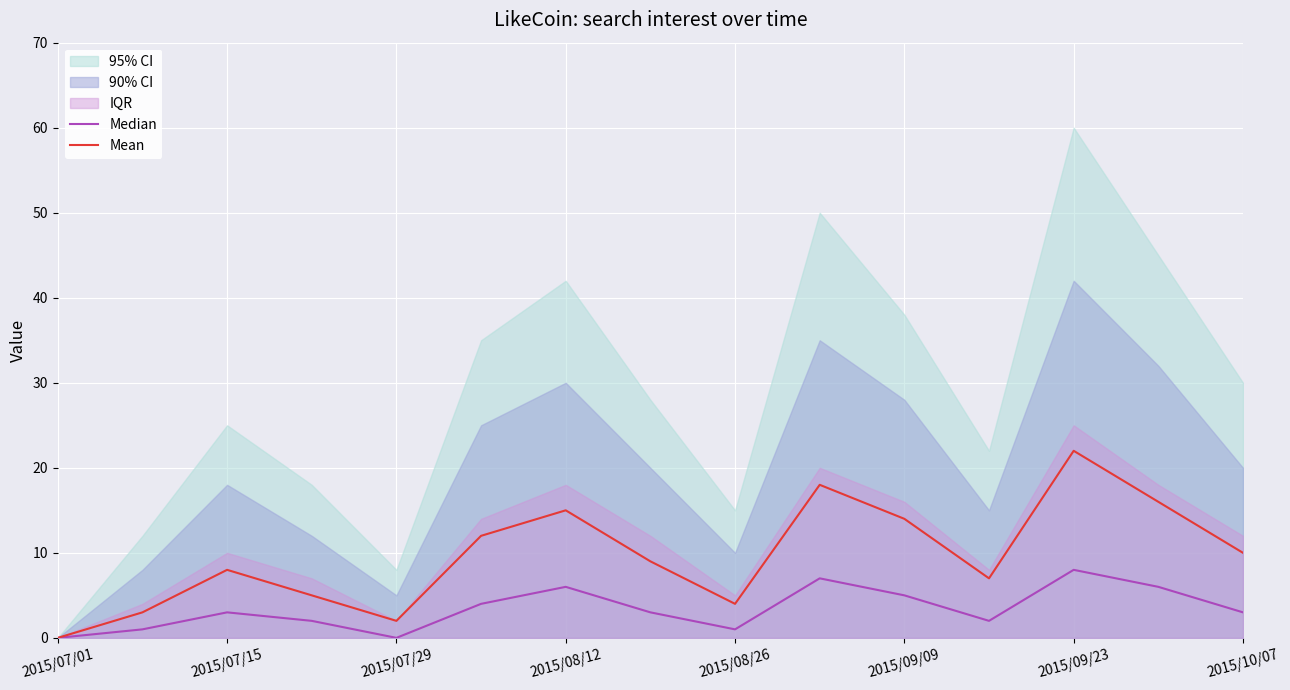

Which category has the highest value in the Mean series?

2015/09/23